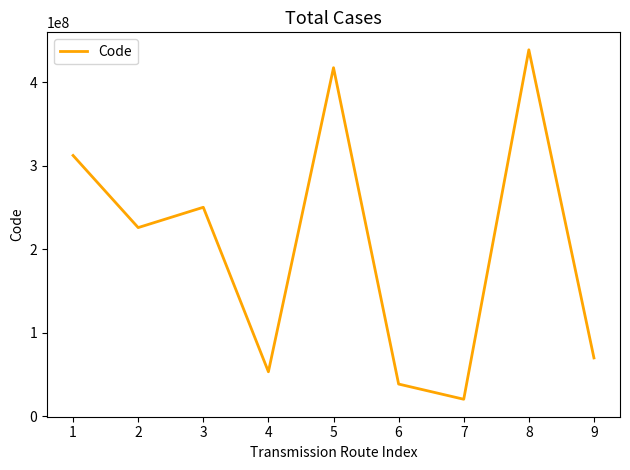

True or false: the data has more than 2 interior local peaks.

True